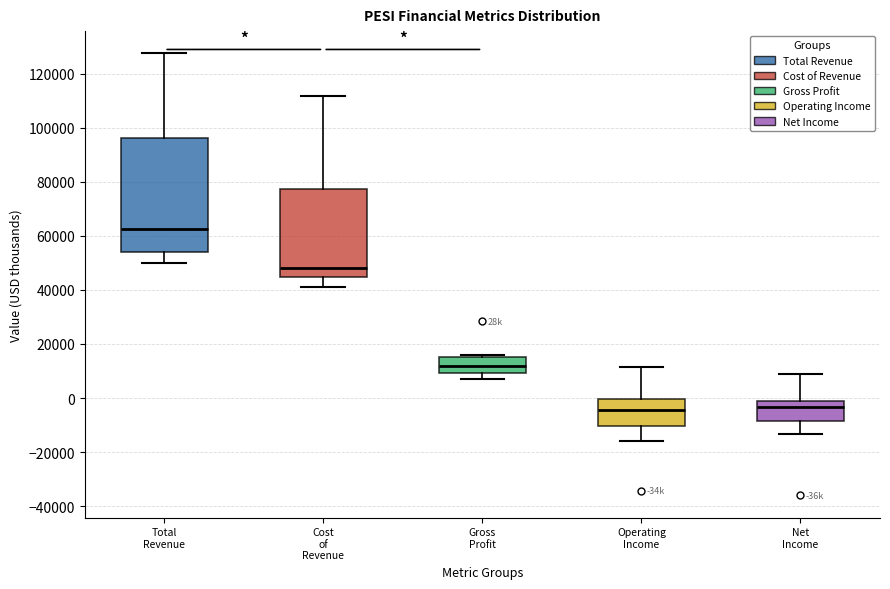

Where is the lower edge of the box for Total Revenue on the y-axis? The values are not printed on the chart, so give them approximately, as read against the axis.

54000